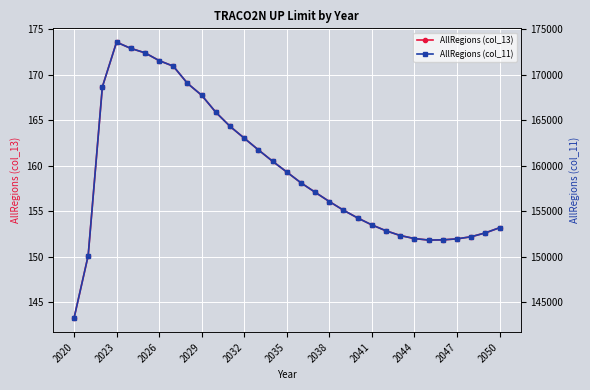

The AllRegions (col_13) series shows 152.2 at 28. True or false?

True